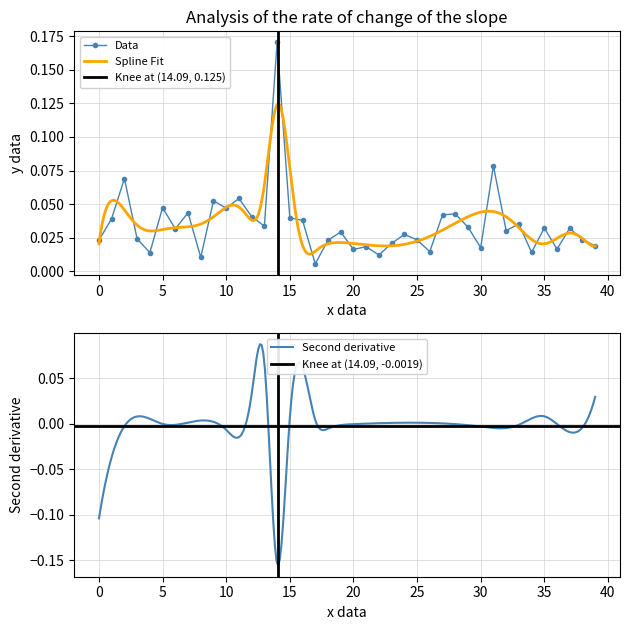

How many interior local valleys (lower than both neighbors) does the data have?

13